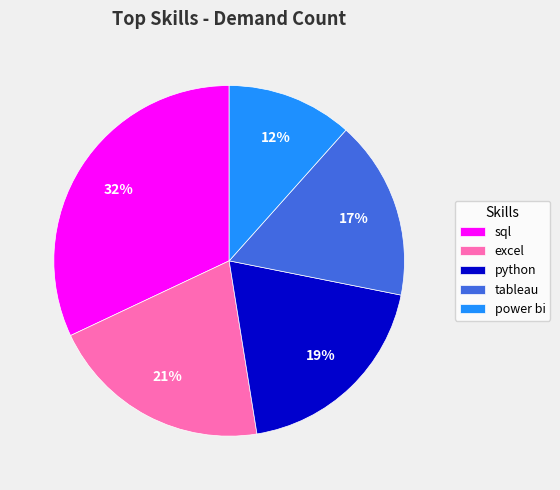

To the nearest percent, what is the difference between the largest and smallest slice percentages?

20%